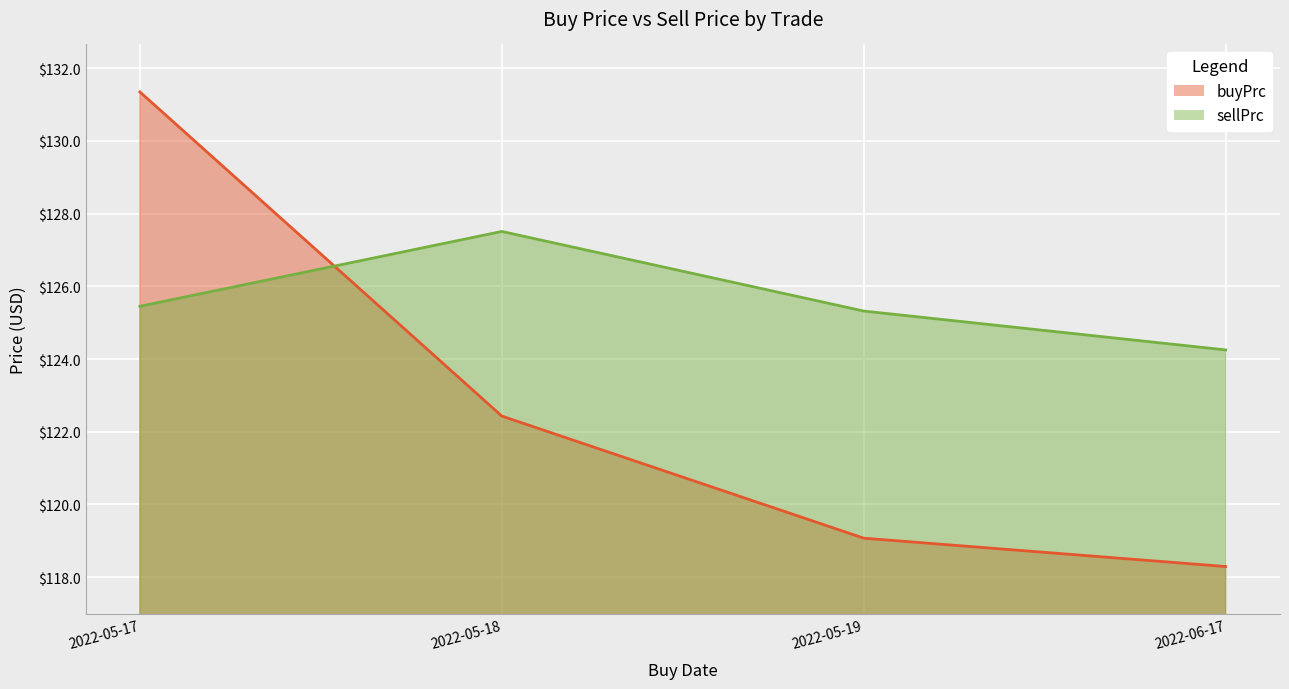

Where does the sellPrc series first go above 125?

2022-05-17